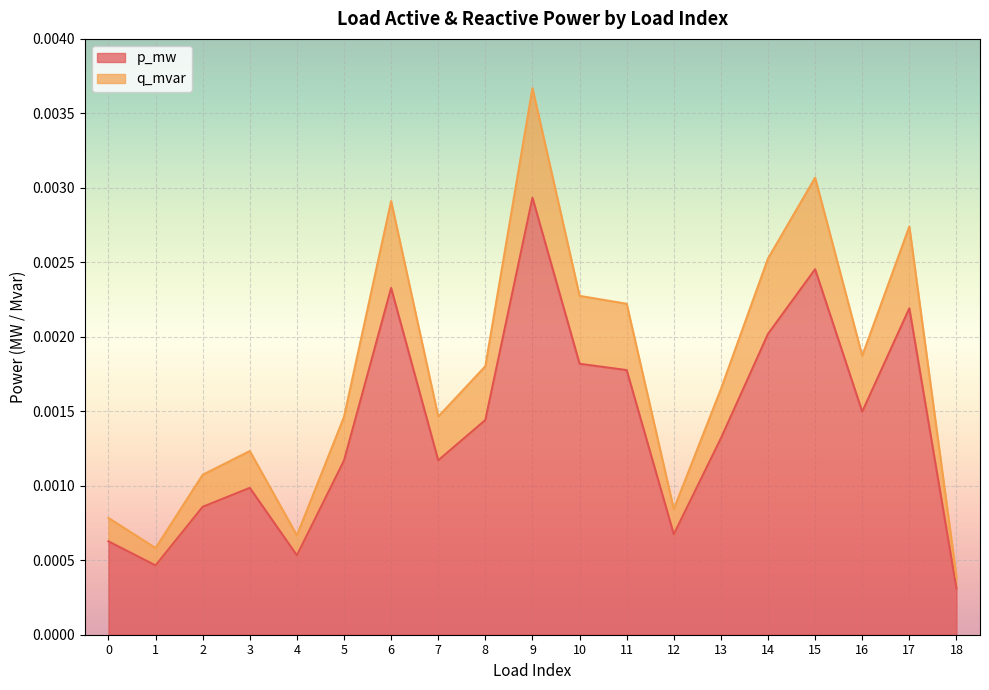

At how many categories does at least one series exceed 0?

19